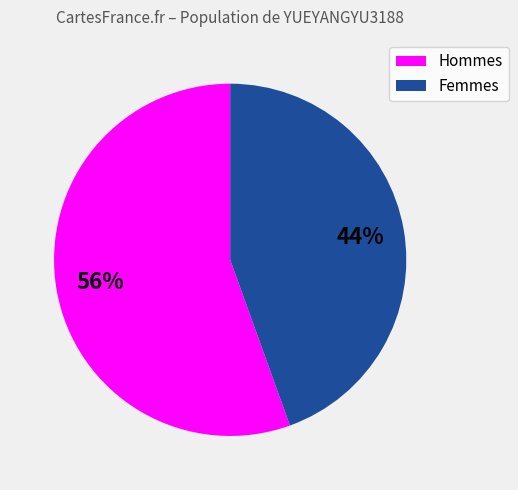

Is there any slice that represents more than half of the pie?

Yes